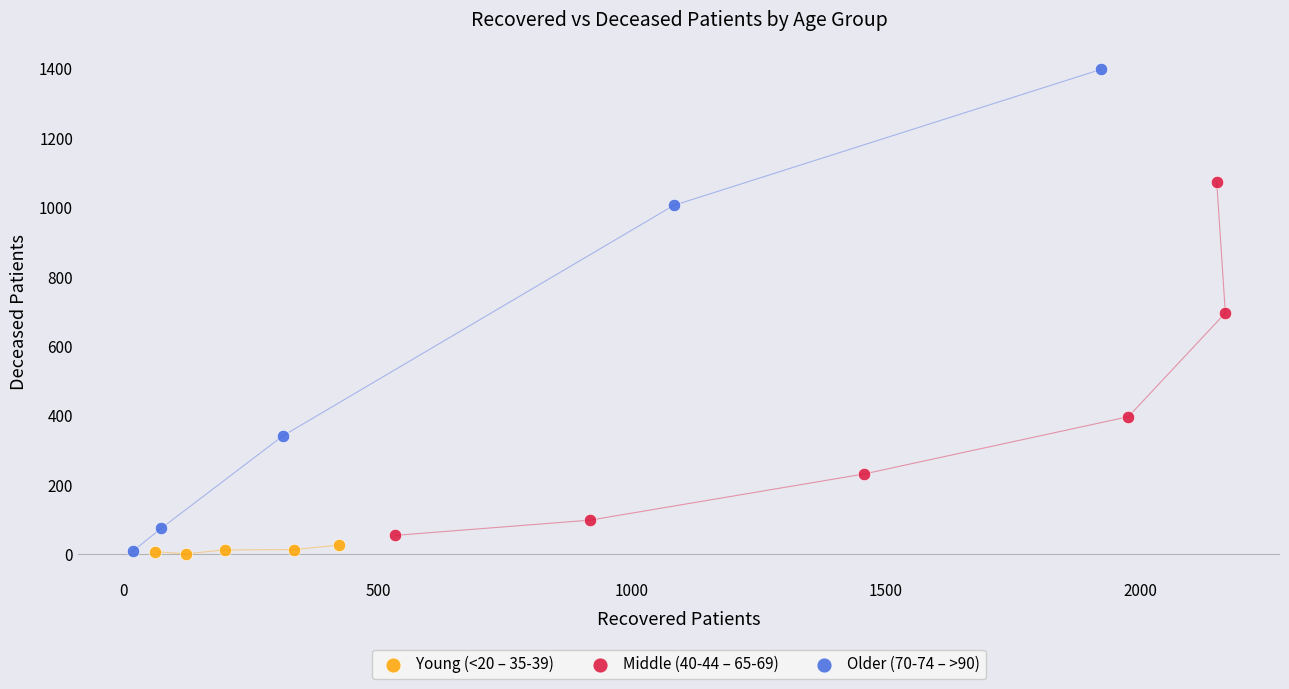

What are all the series names shown in the legend?

Young (<20 – 35-39), Middle (40-44 – 65-69), Older (70-74 – >90)